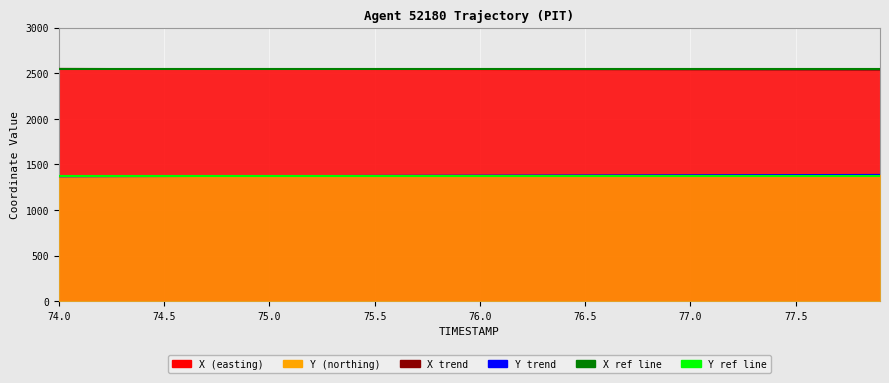

What is the sum of the X mean ref values at 74.5 and 74.0?

5090